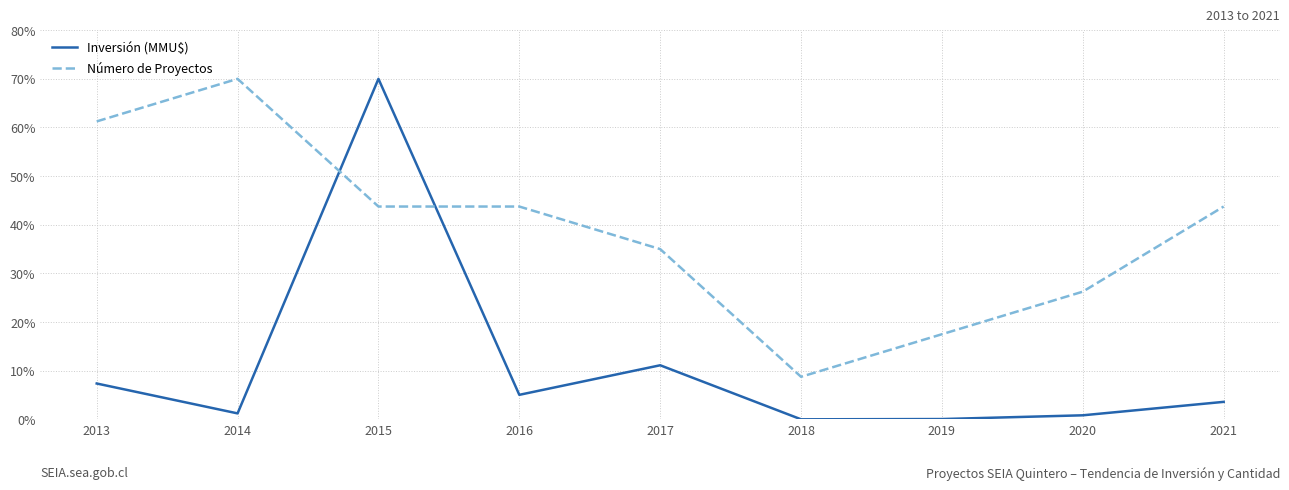

The value of Número de Proyectos at 2019 is 17.5. True or false?

True